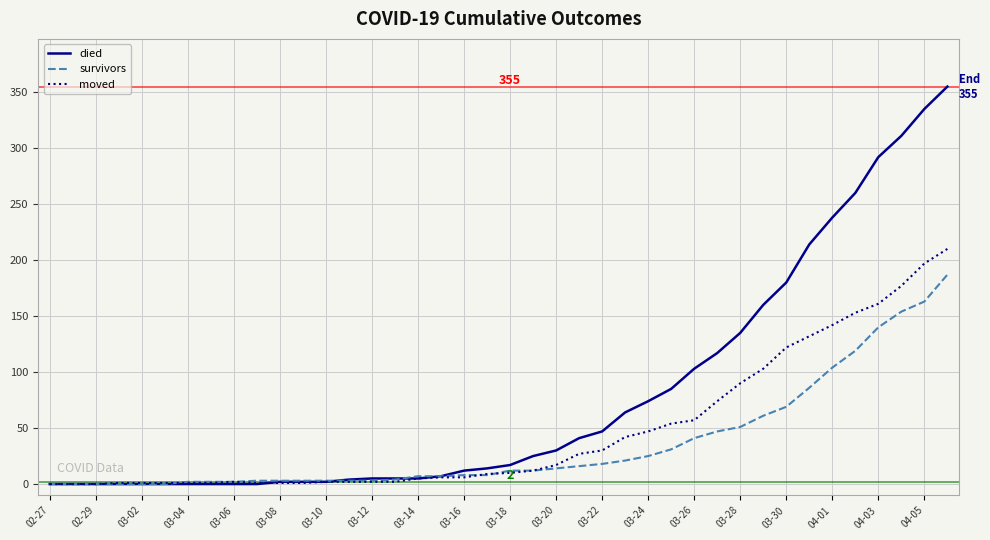

What is the highest value of the died series?

355